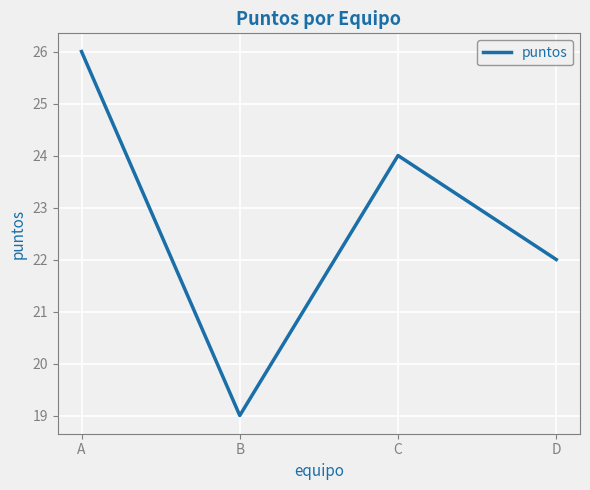

Which label corresponds to the largest value in the chart?

A